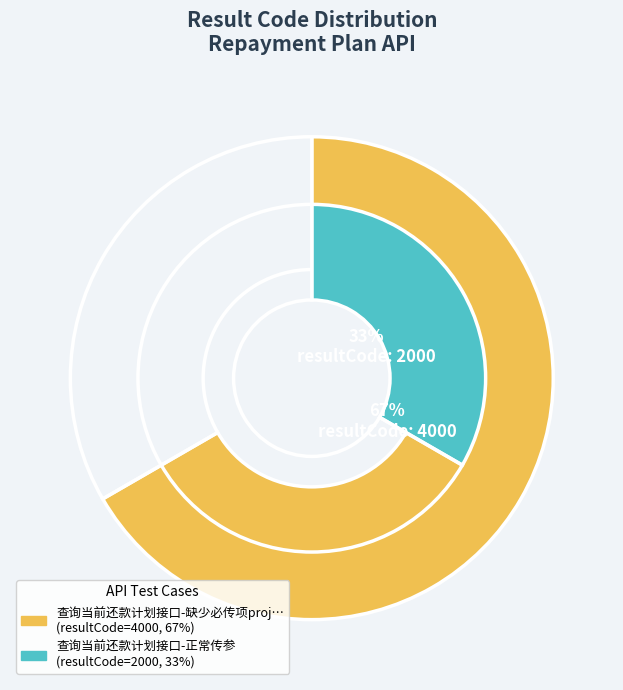

Which category accounts for the majority?

查询当前还款计划接口-缺少必传项projectId